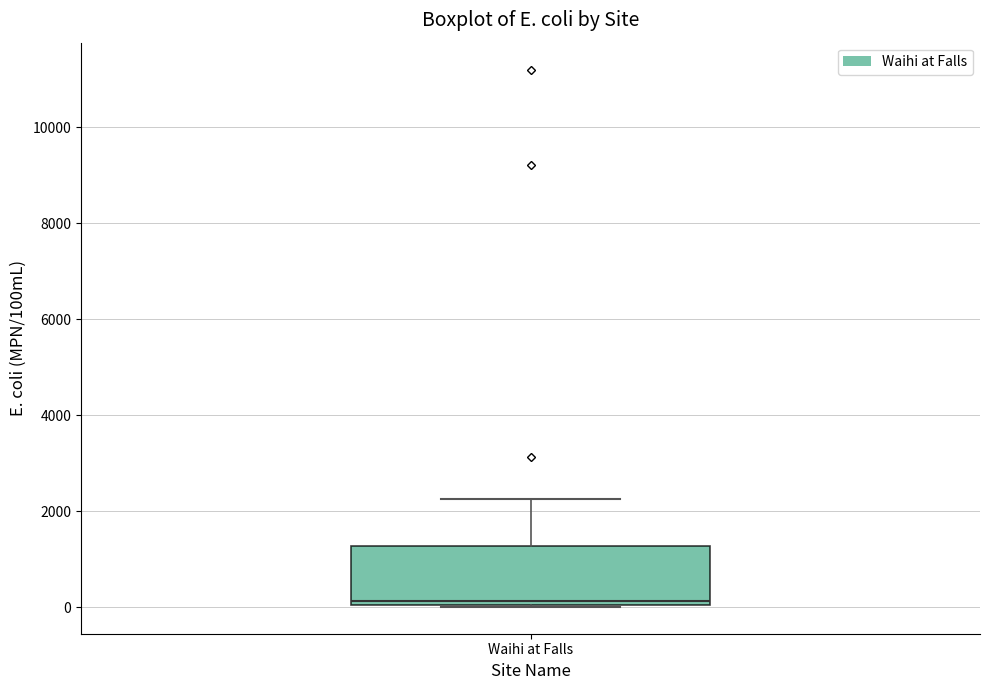

Read this box plot against the y-axis: the position of the median line, the range covered by the box, and the ends of both whiskers. The values are not printed on the chart, so give them approximately, as read against the axis.

median 200, box 0 to 1200, whiskers 0 to 2200